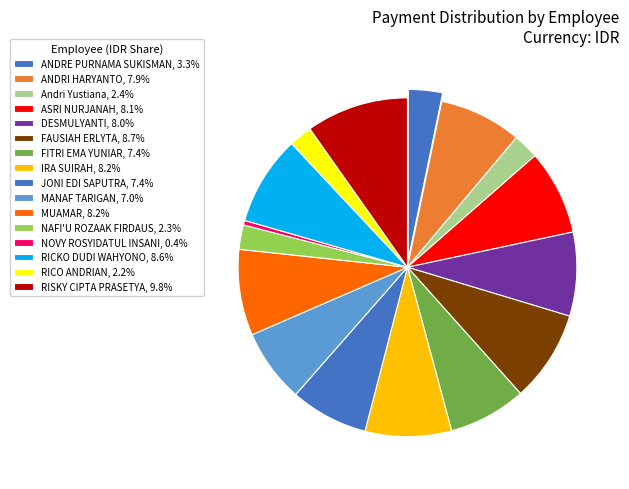

To the nearest percent, what is the difference between the largest and smallest slice percentages?

9%